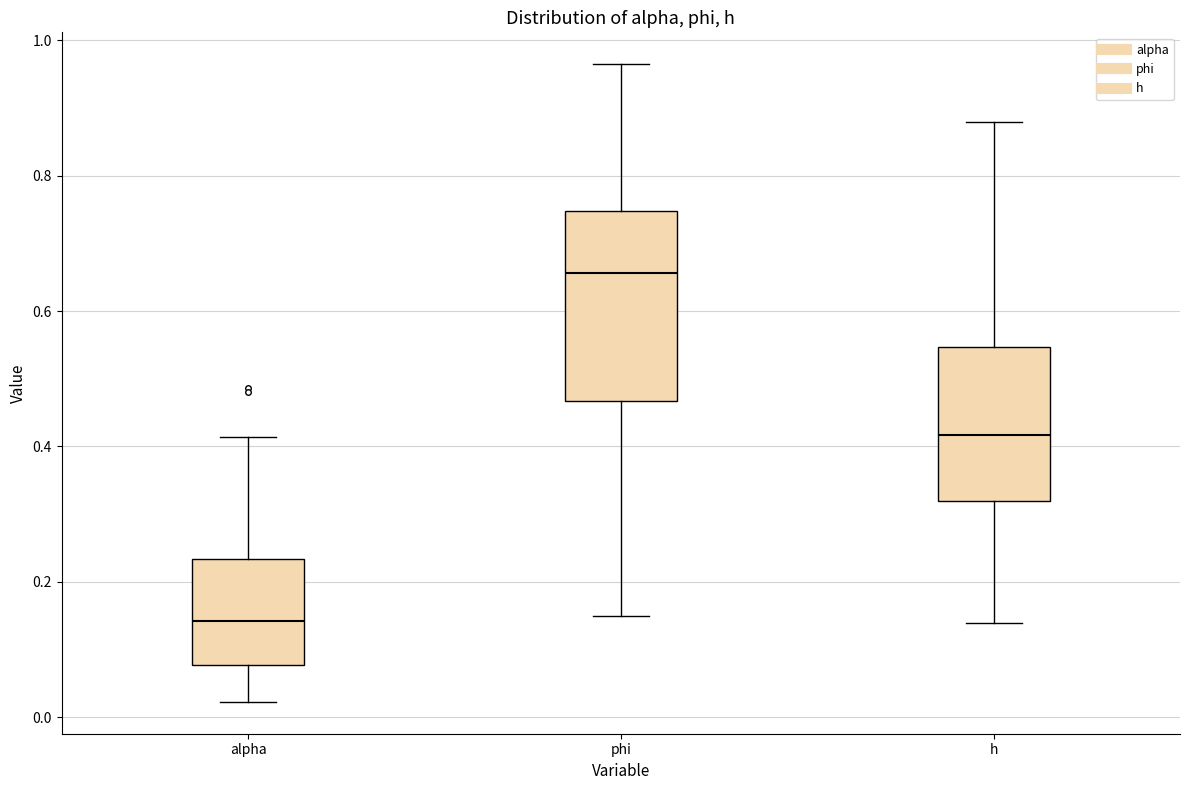

Which box has the highest median line?

phi